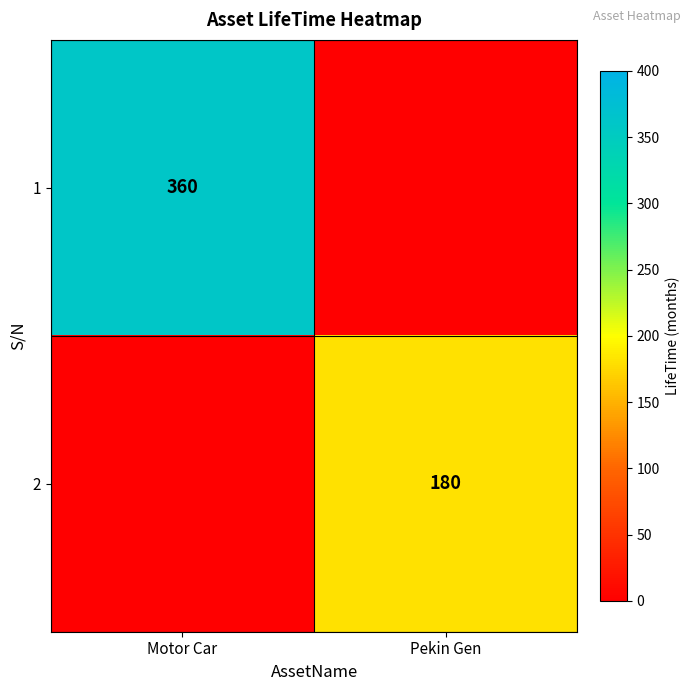

The value of 2 at Pekin Gen is 108. True or false?

False